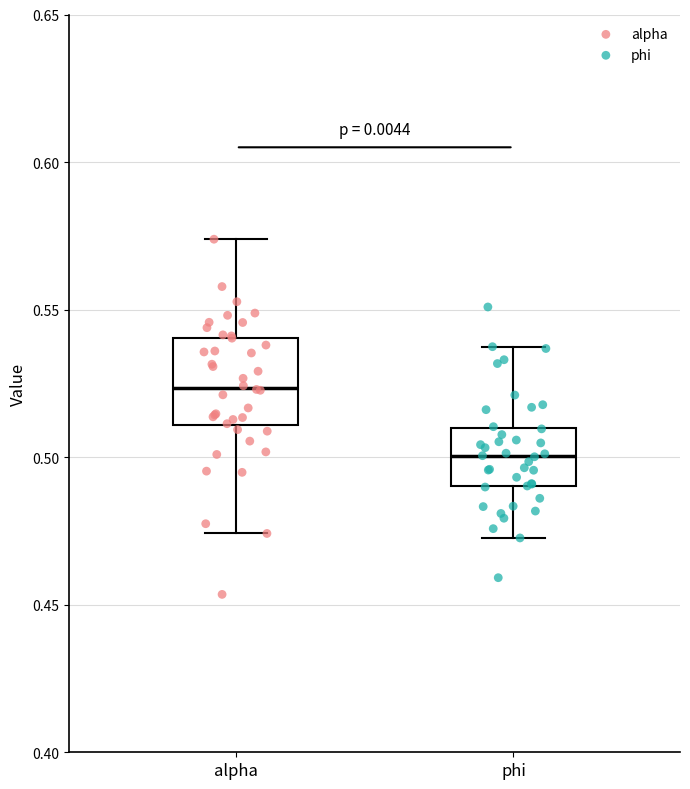

Which box is the tallest, from its lower edge to its upper edge?

alpha